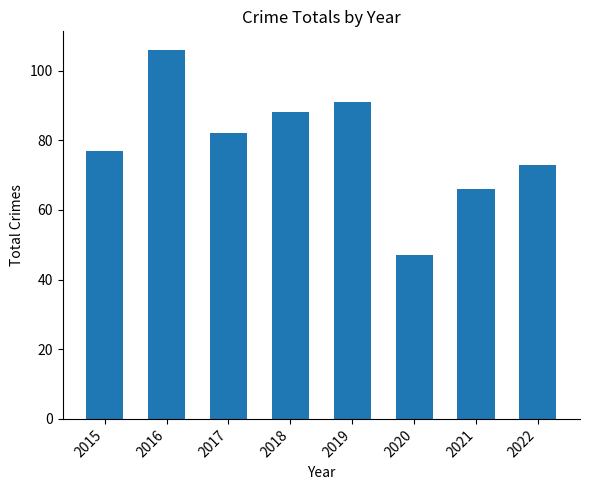

What is the change in value from 2021 to 2022?

+7